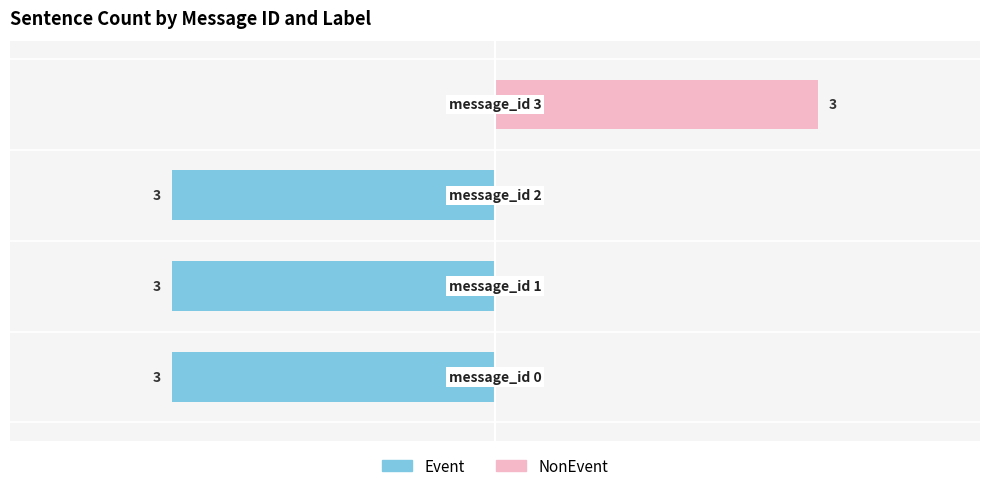

The value of NonEvent at 1 is 0. True or false?

True